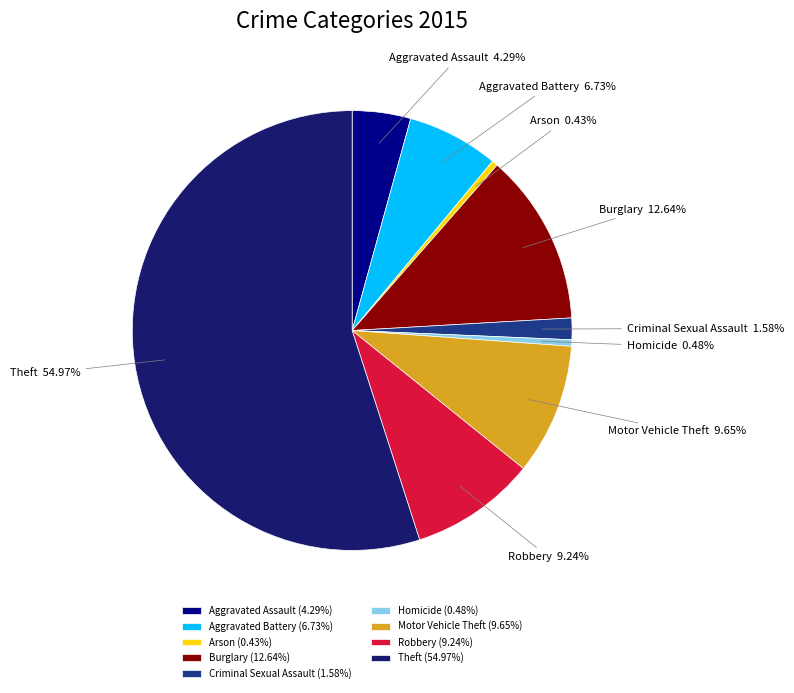

What is the ratio of the value at Motor Vehicle Theft to the value at Aggravated Assault?

2.2